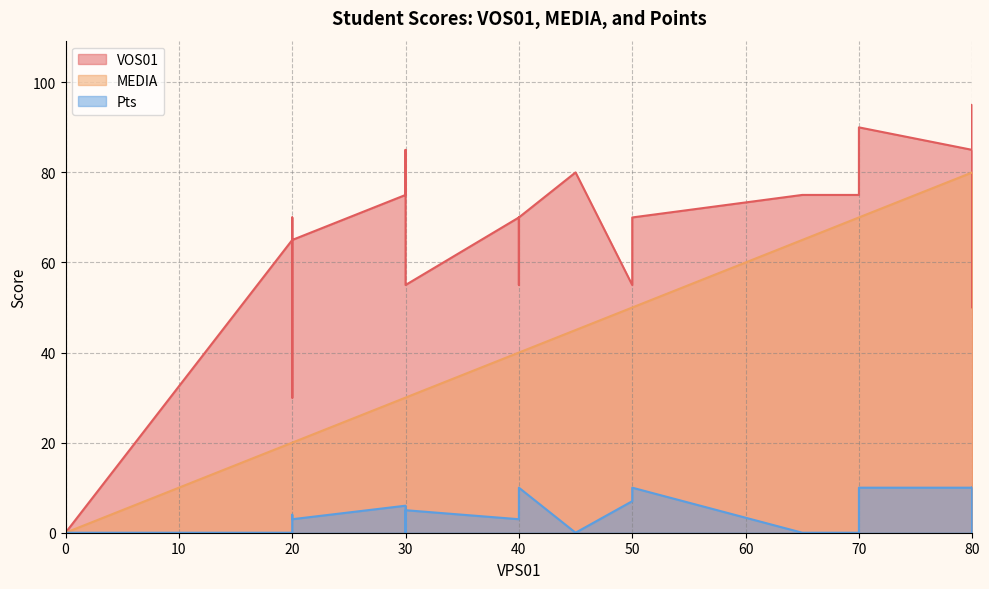

Which series has the largest range (max minus min)?

VOS01